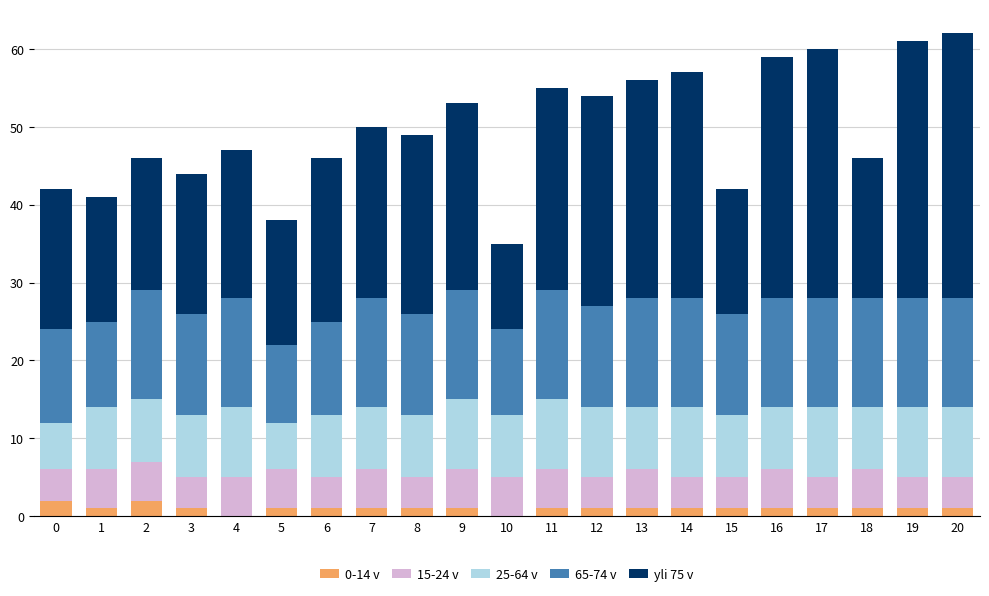

The 0-14 v series shows 1 at 9. True or false?

True